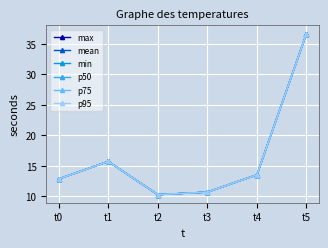

What is the minimum value shown in the chart?

10.3